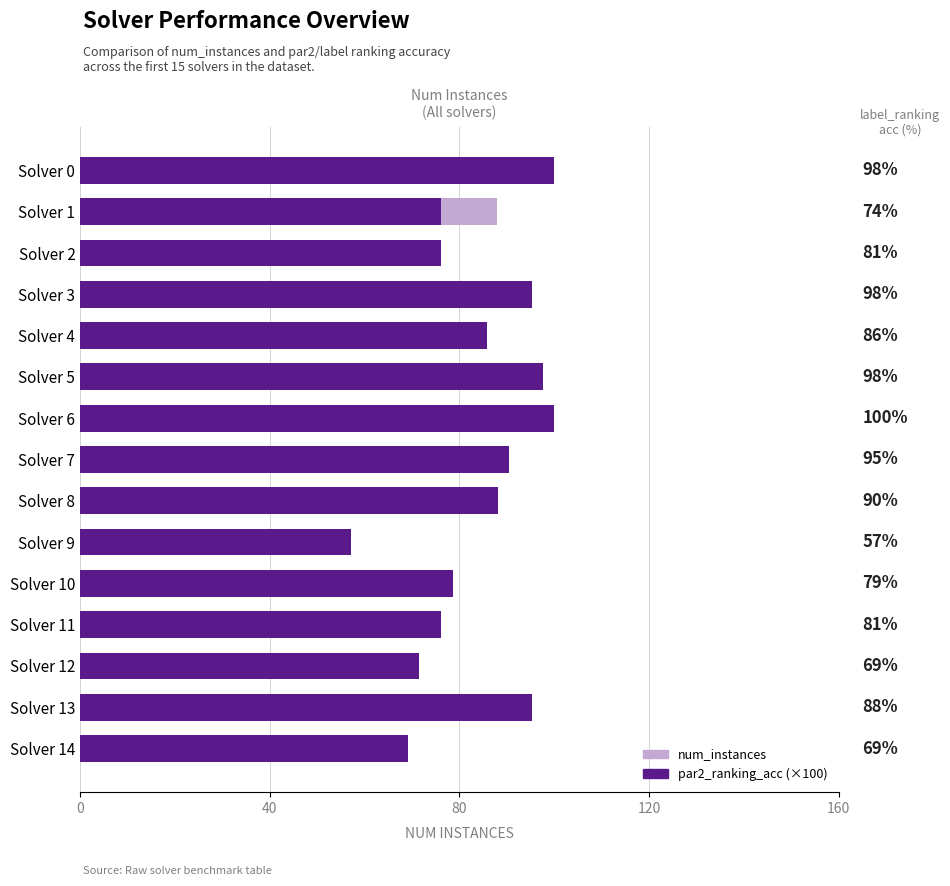

At how many categories does at least one series exceed 49?

15